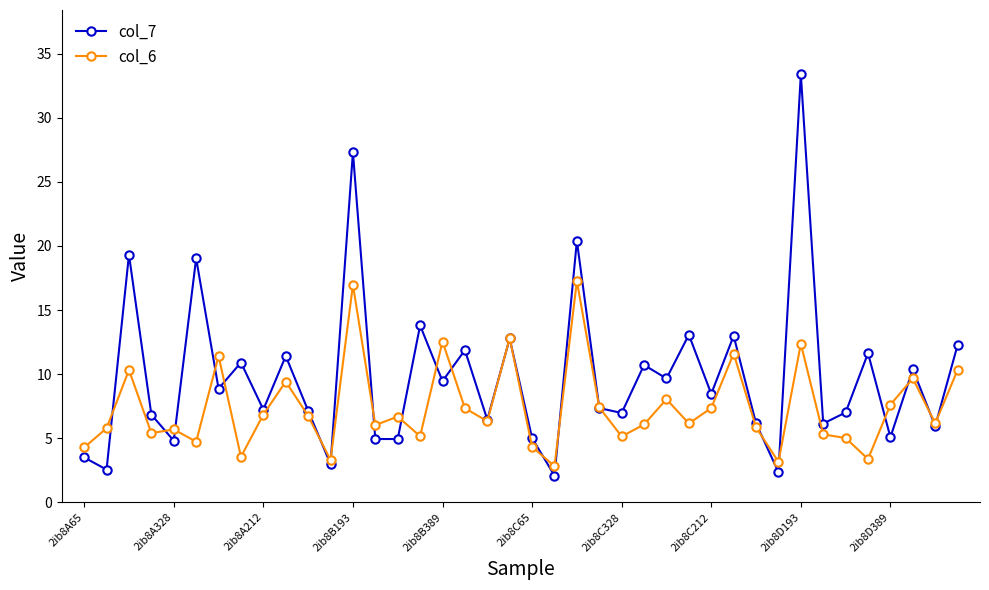

What is the minimum value for col_6?

2.8